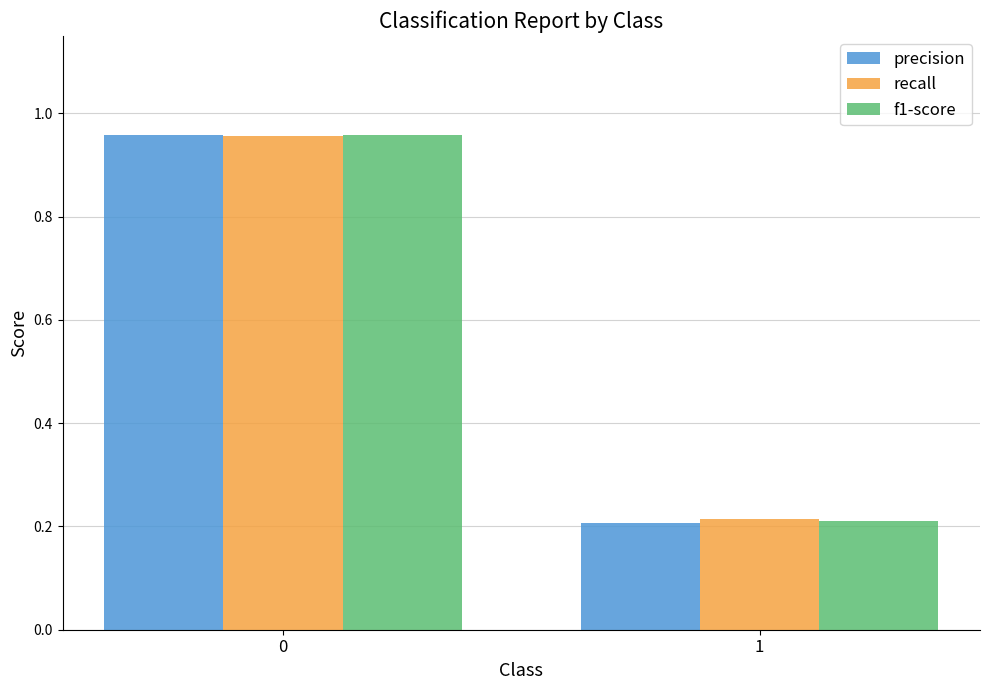

Is the value of recall at 0 greater than the value of precision at 1?

Yes